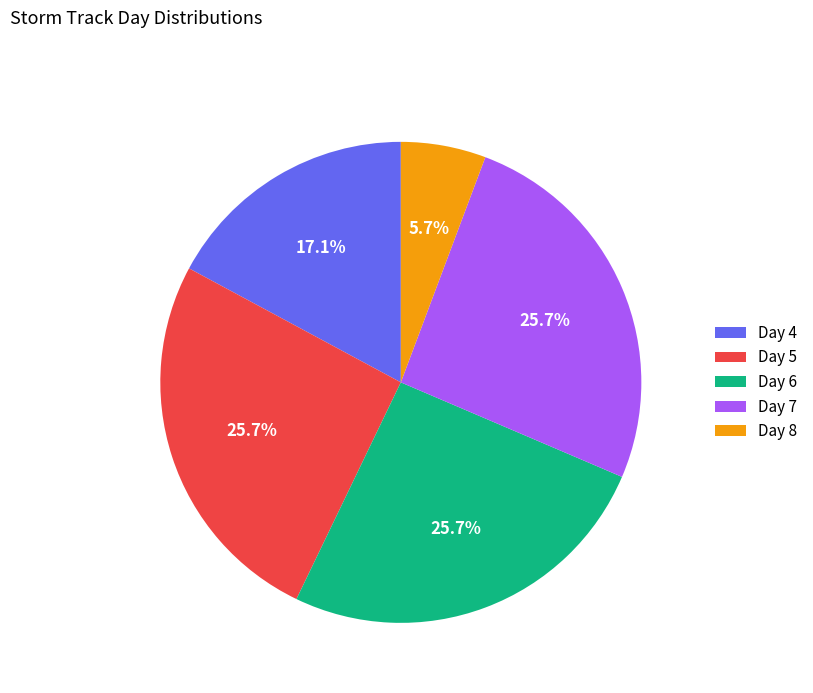

To the nearest percent, what is the difference between the Day 8 and Day 5 slice percentages?

20%